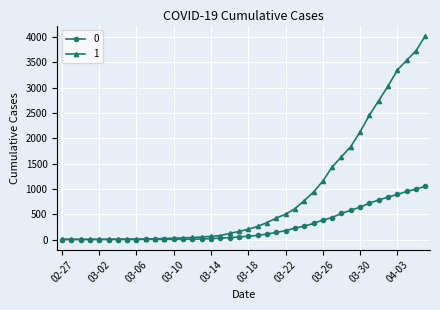

What is the maximum value shown in the chart?

4028